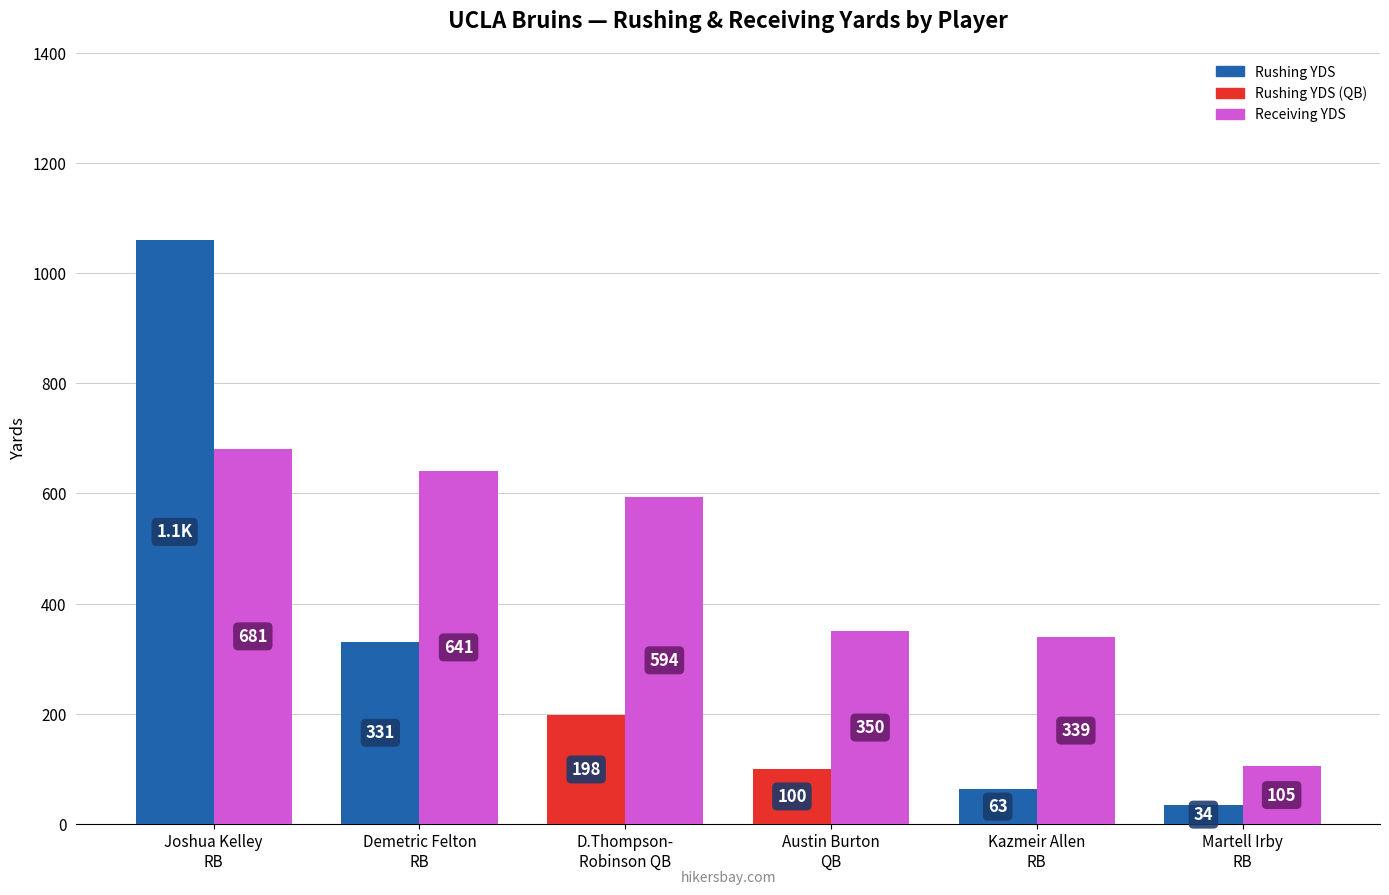

What is the spread (max minus min) of values at D.Thompson-
Robinson QB?

396